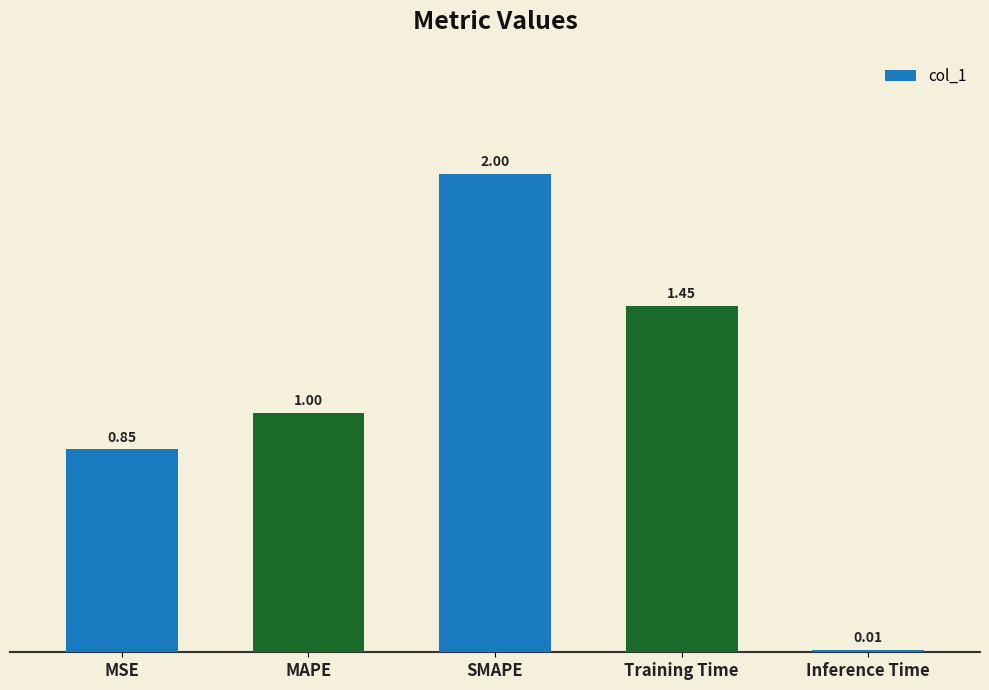

What is the difference between the maximum and minimum values?

2.0